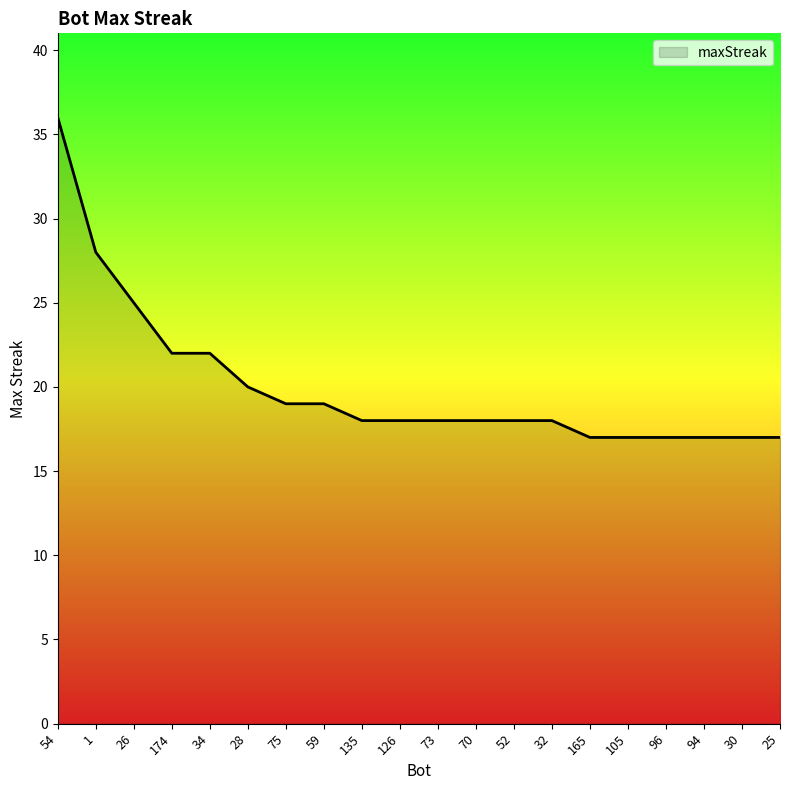

Does the chart display data point markers on the line(s)?

No